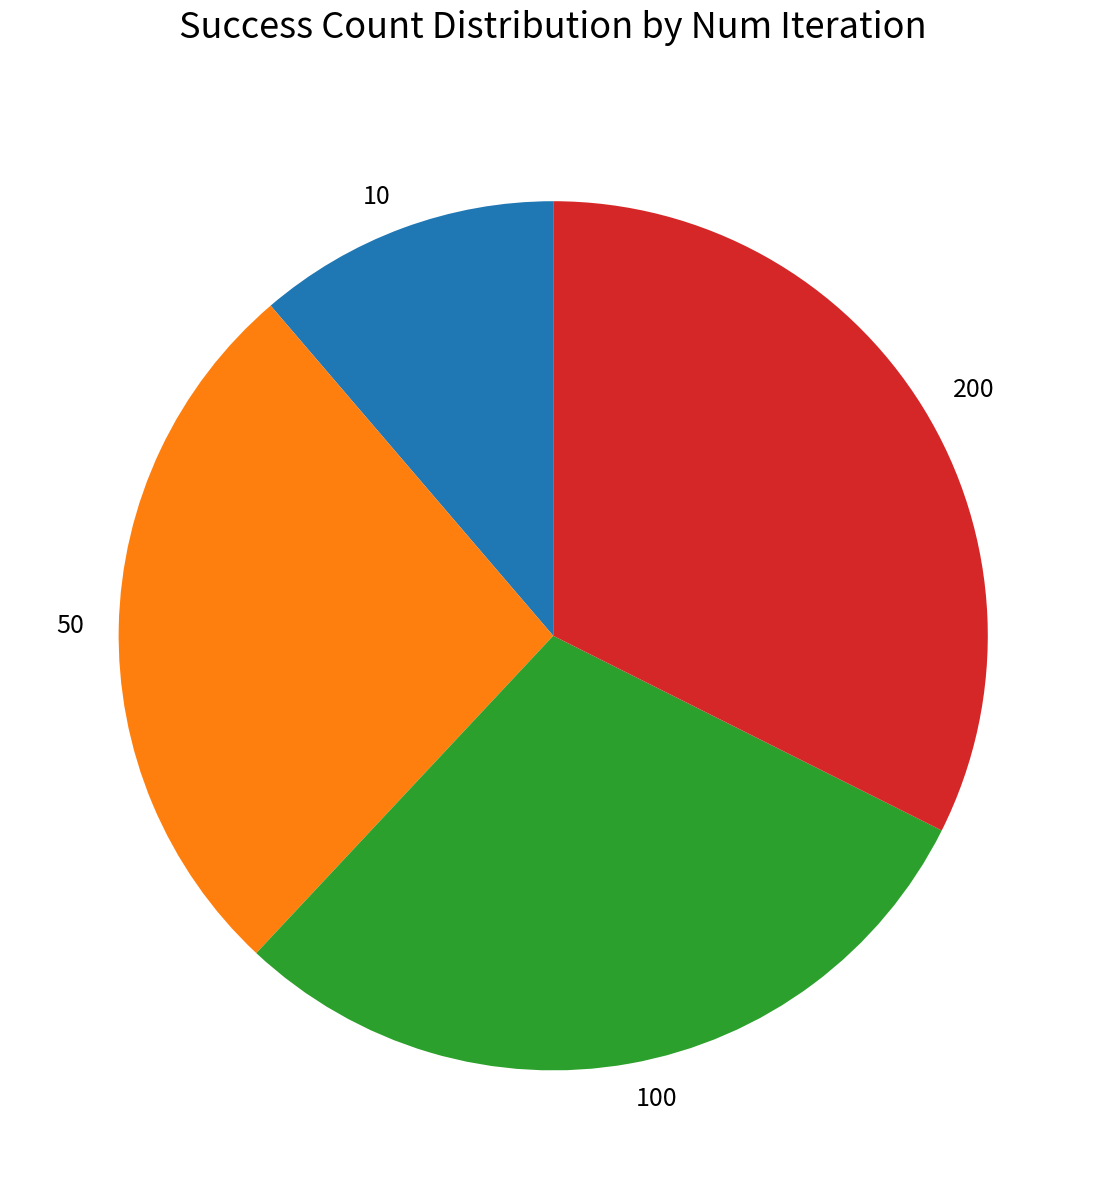

What is the smallest slice in the pie chart?

10